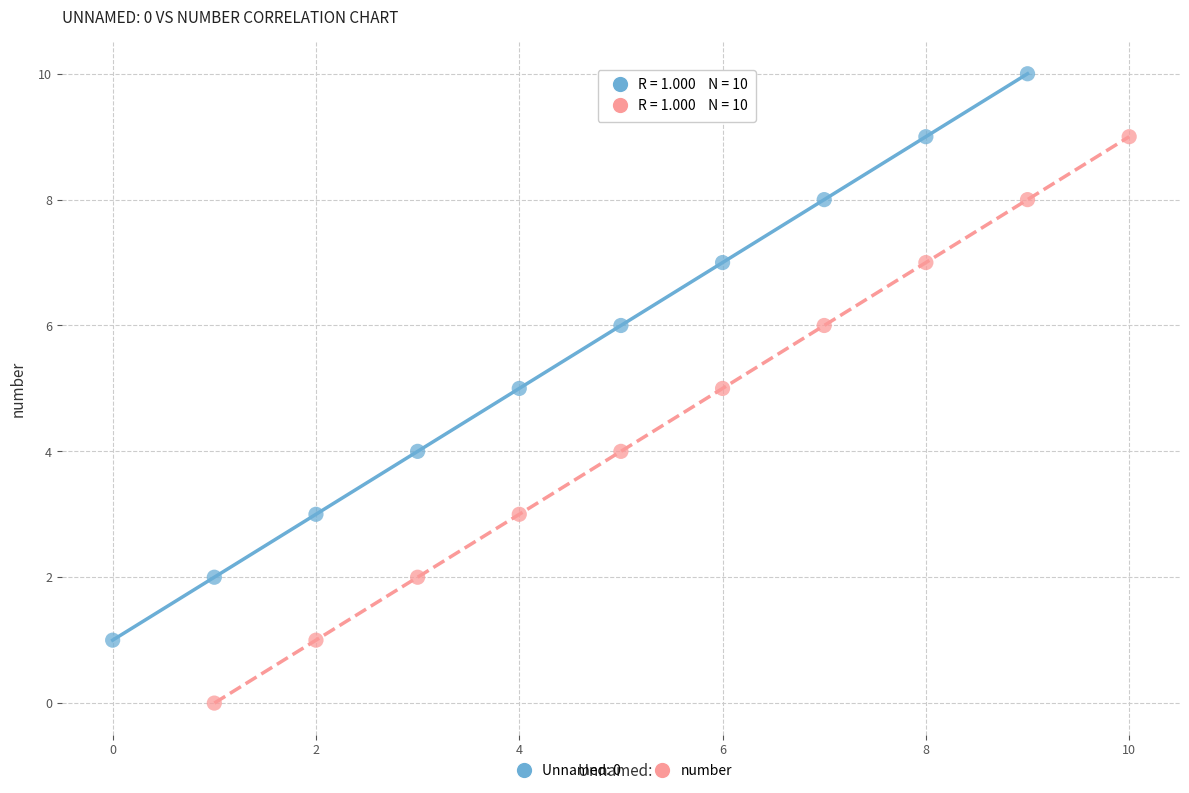

Which series contains the lowest Y value?

number